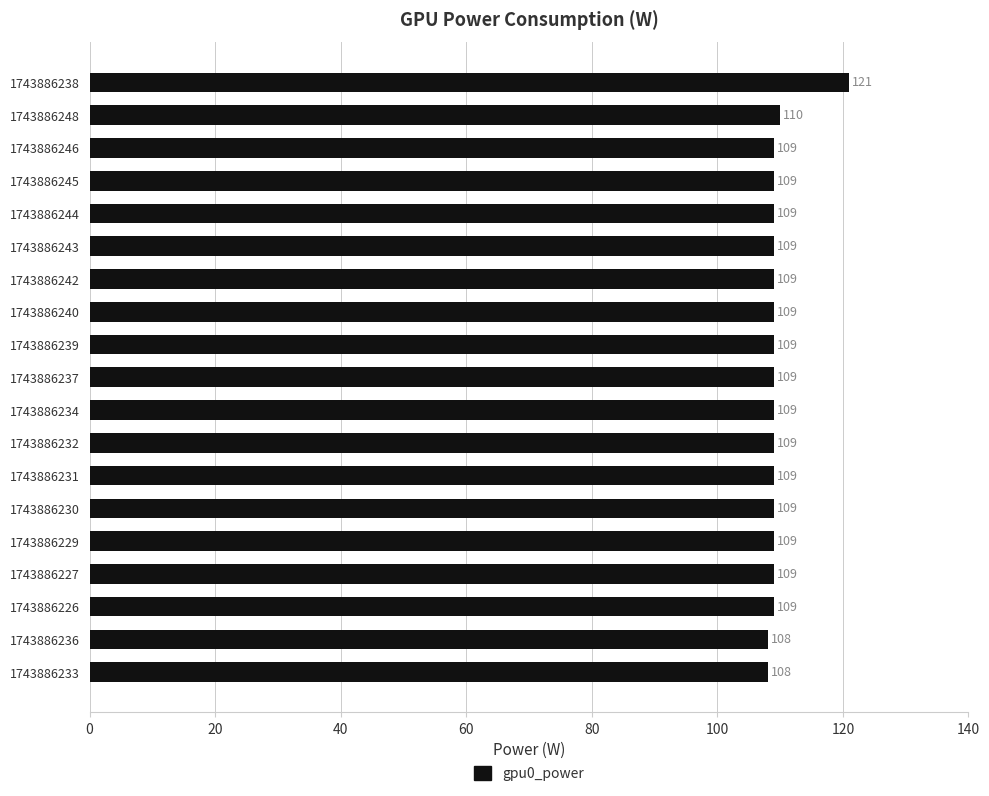

The value at 1743886243 is 28. True or false?

False